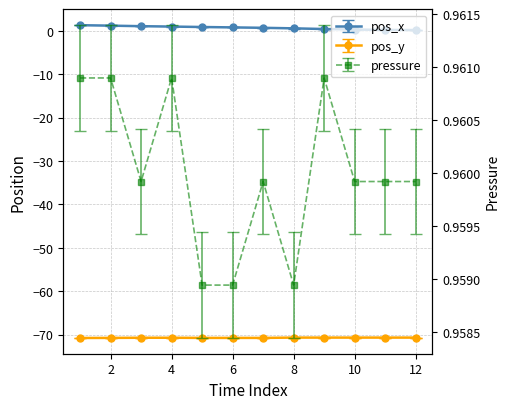

Does the chart have visible grid lines?

Yes